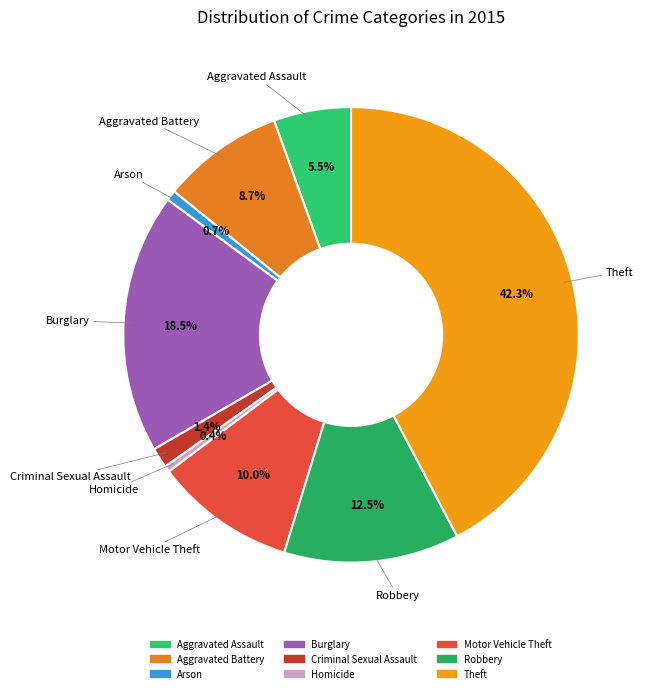

To the nearest percent, what percentage of the pie is Motor Vehicle Theft?

10%